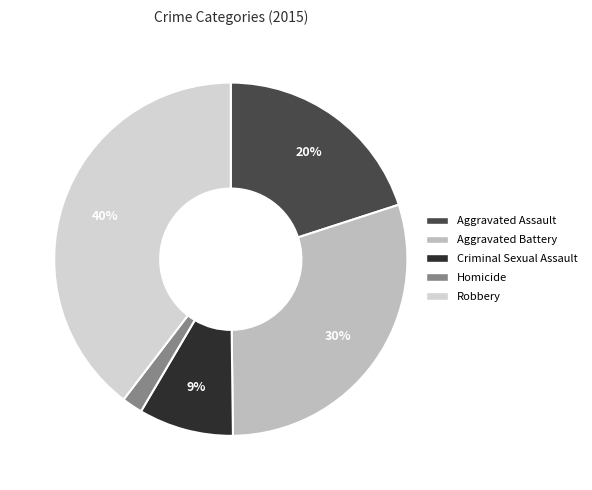

To the nearest percent, what is the combined percentage of Aggravated Assault and Homicide?

22%